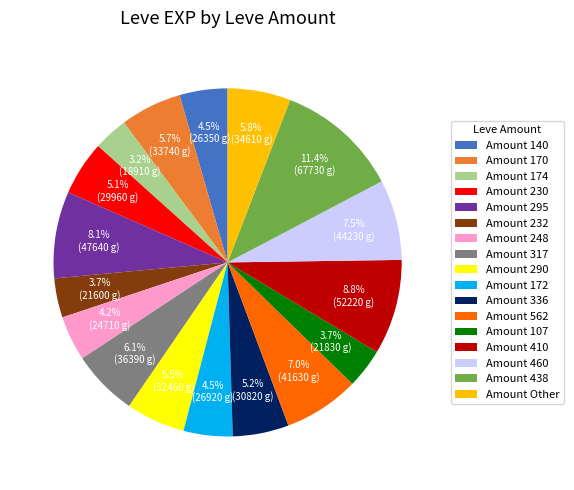

What percentage is NOT represented by Amount 140?

95.5%